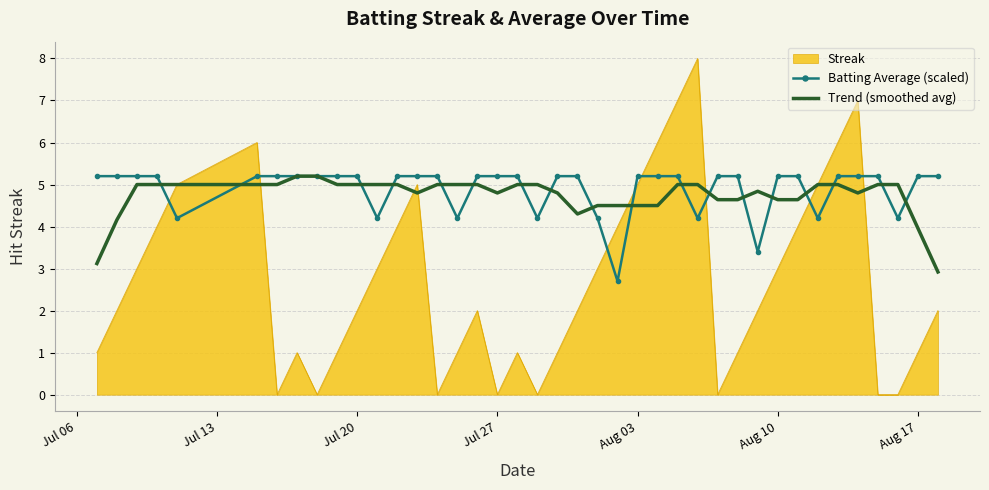

What is the minimum value for Batting Average (scaled)?

2.7